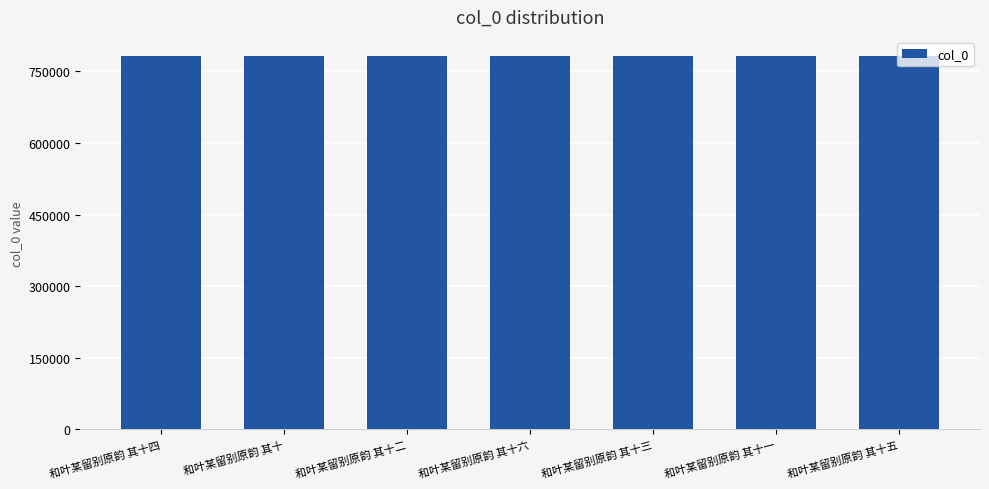

What is the ratio of the value at 和叶某留别原韵 其十 to the value at 和叶某留别原韵 其十五?

1.0